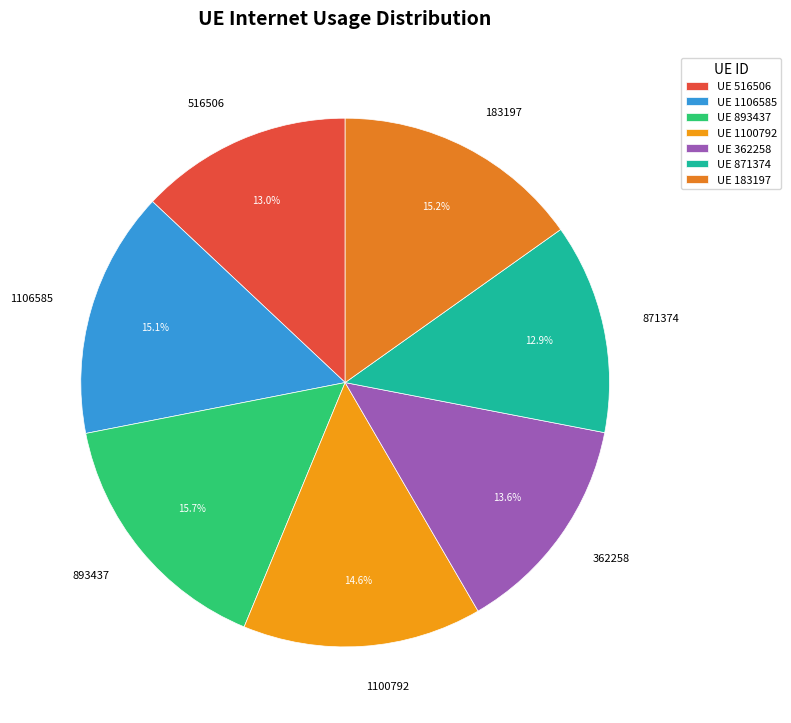

Count the number of slices in the pie.

7